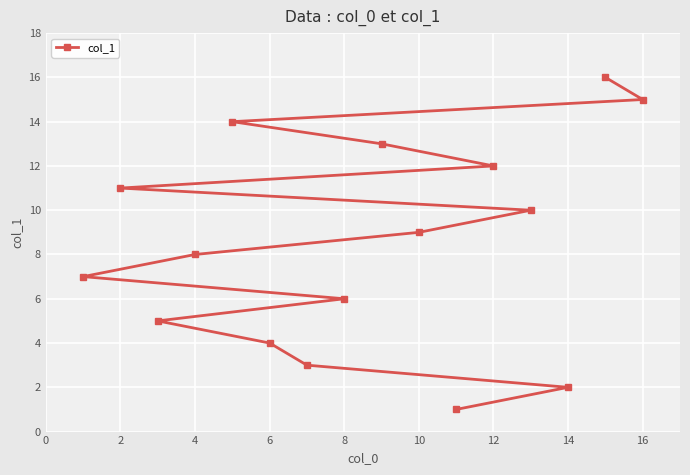

What is the difference between the maximum and minimum values?

15